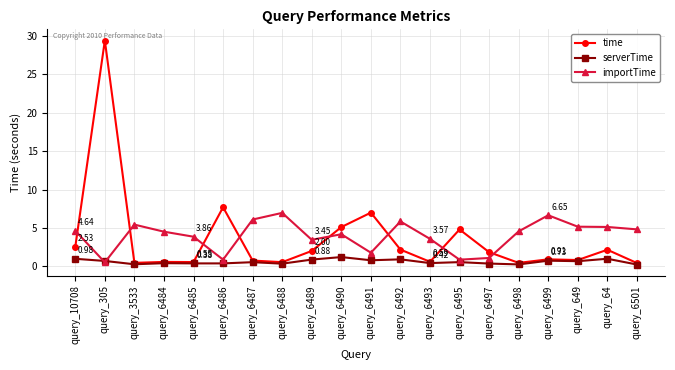

Where is the first local maximum for time?

query_305